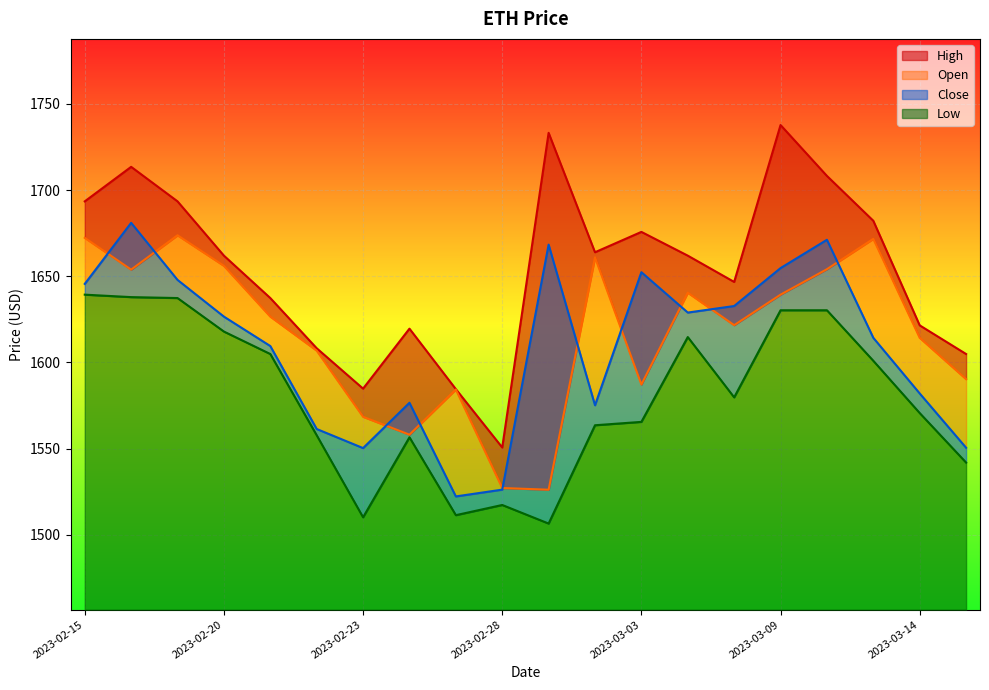

What is the minimum value shown in the chart?

1506.5